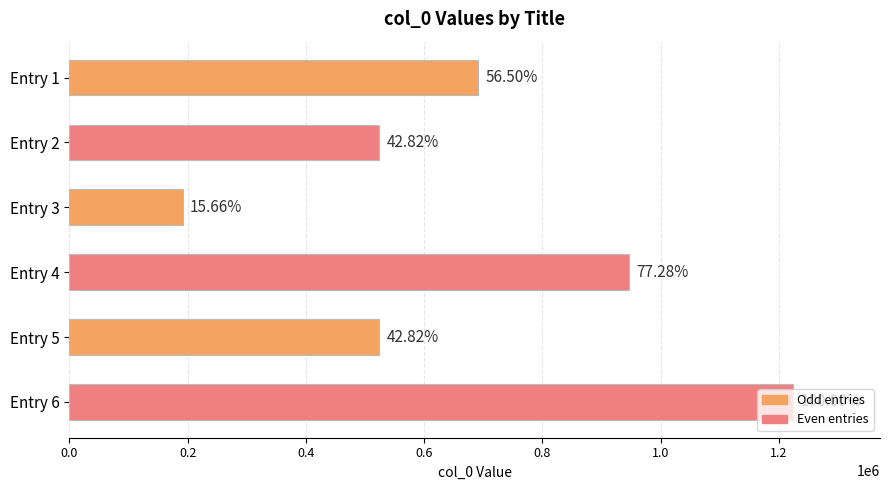

Does the chart contain stacked bars?

No